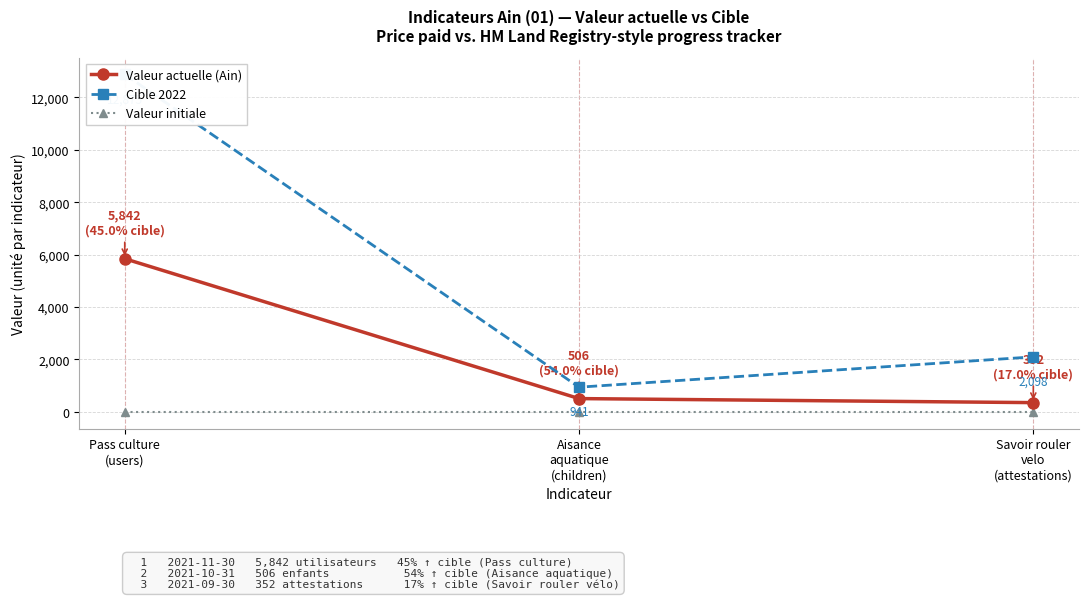

Reading left to right, list all the values displayed in this chart.

Valeur actuelle (Ain): 5842	506	352
Cible 2022: 12875	941	2098
Valeur initiale: 0	0	0